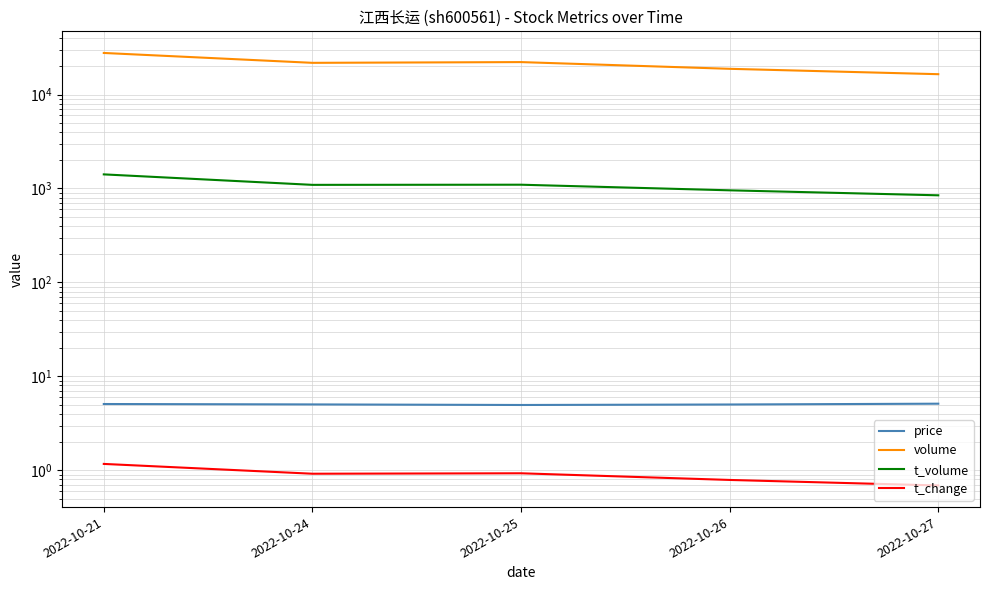

True or false: t_change and t_volume cross at least once.

False